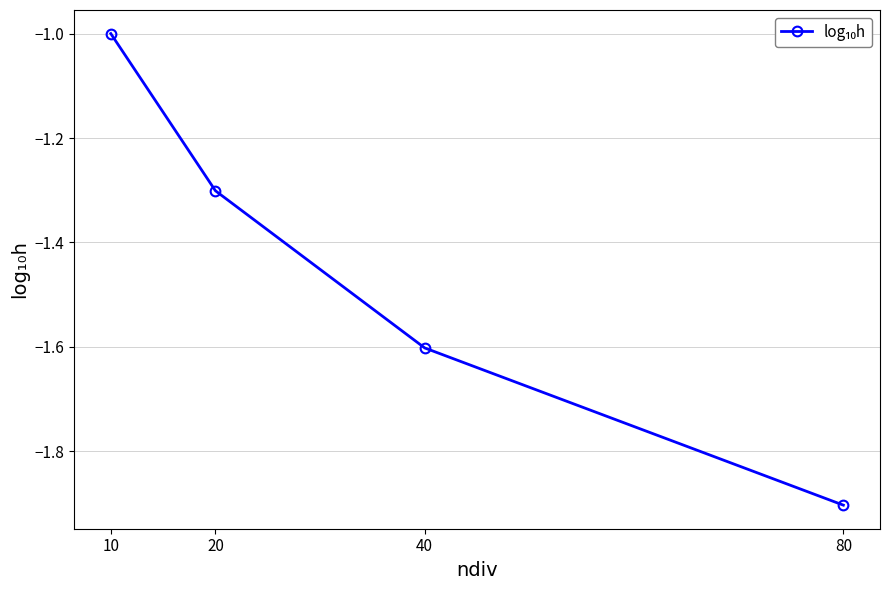

Reading left to right, extract all data points from this chart.

-1.0	-1.3	-1.6	-1.9